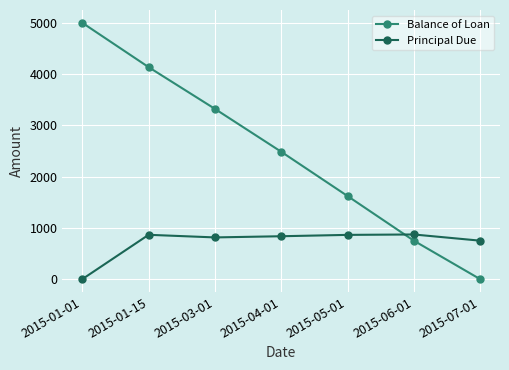

Between 2015-04-01 and 2015-06-01, which series saw the biggest shift?

Balance of Loan